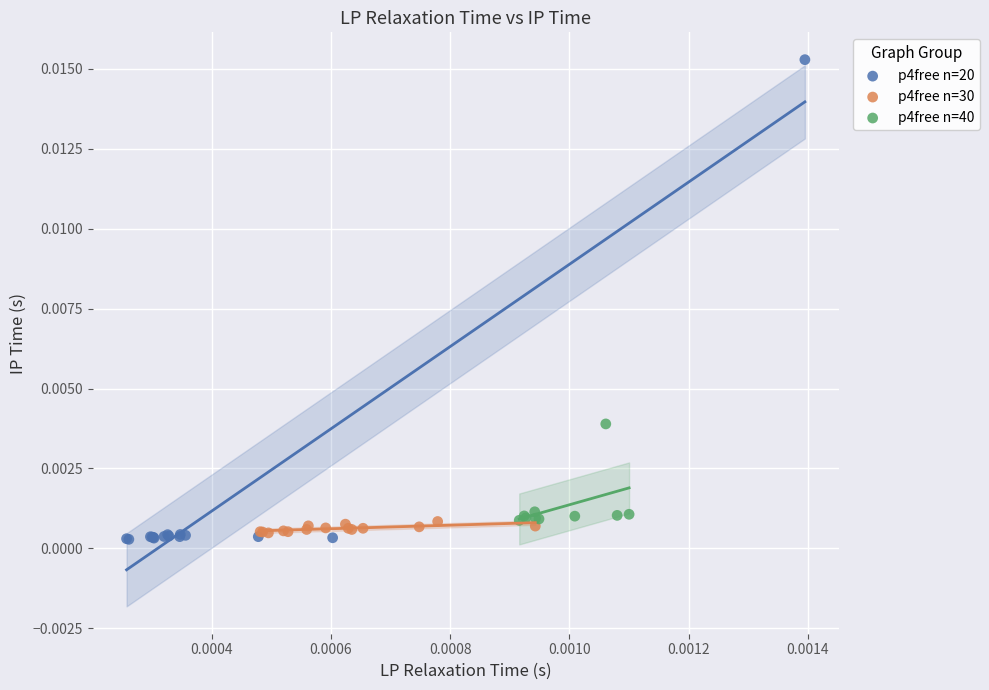

Which series reaches the minimum Y coordinate?

p4free n=20